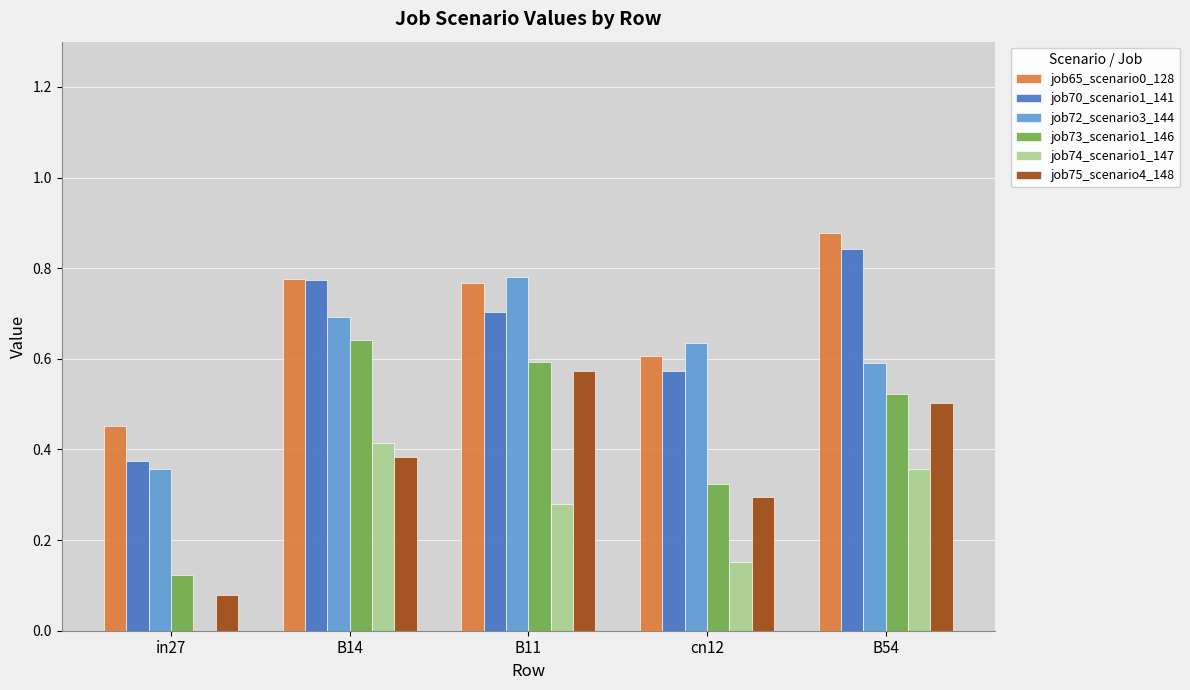

The value of job65_scenario0_128 at B11 is 0.3. True or false?

False